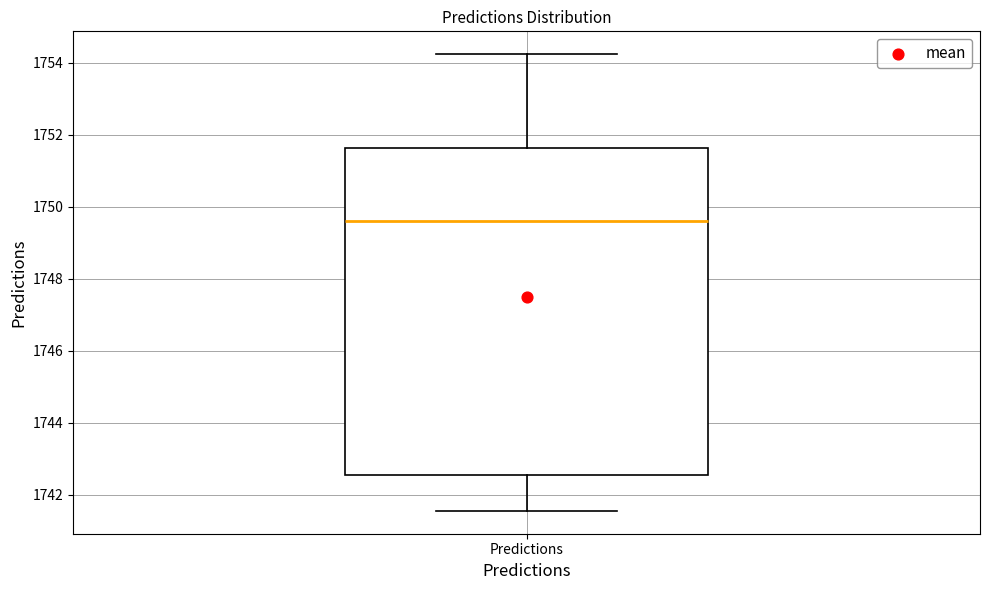

Transcribe this box plot: give where the median line is, the range the box spans, and where the two whiskers end, as read against the y-axis. The values are not printed on the chart, so give them approximately, as read against the axis.

median 1749.6, box 1742.6 to 1751.6, whiskers 1741.6 to 1754.2